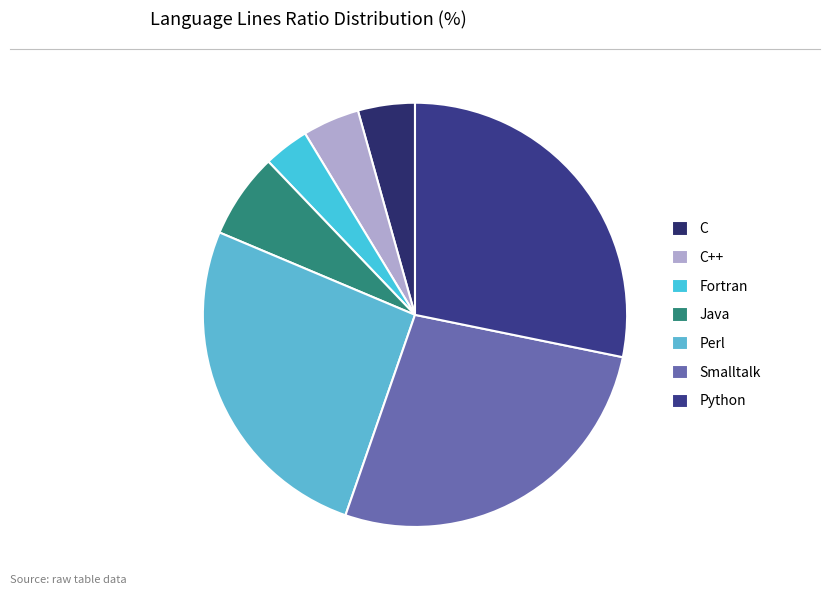

To the nearest percent, what is the difference between the C++ and Smalltalk slice percentages?

23%